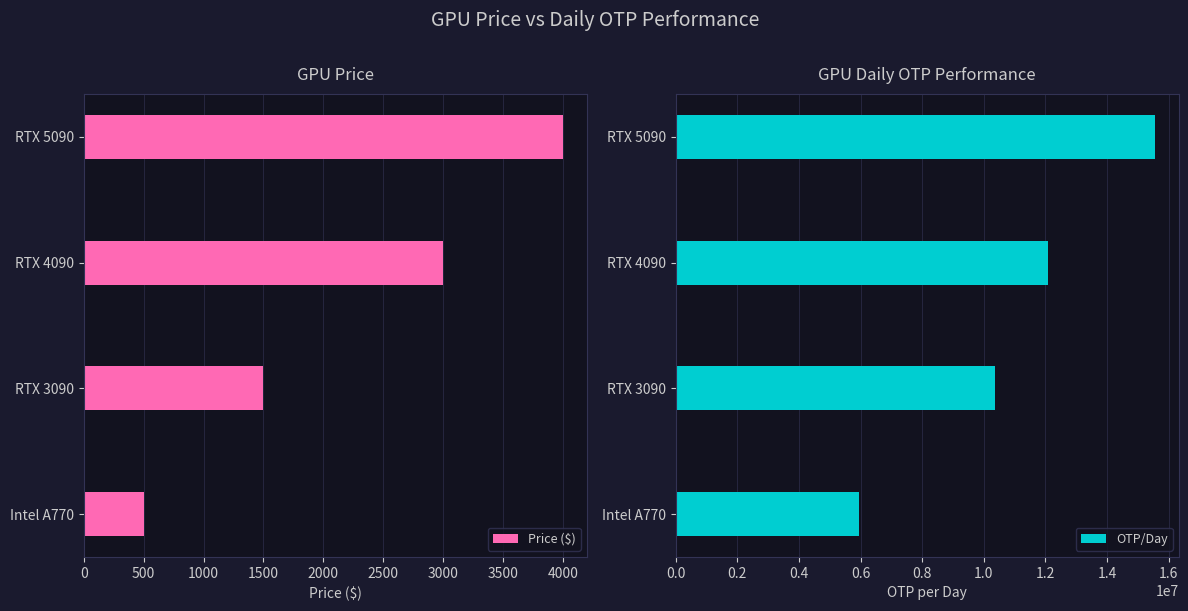

What is the greatest value displayed?

15552000